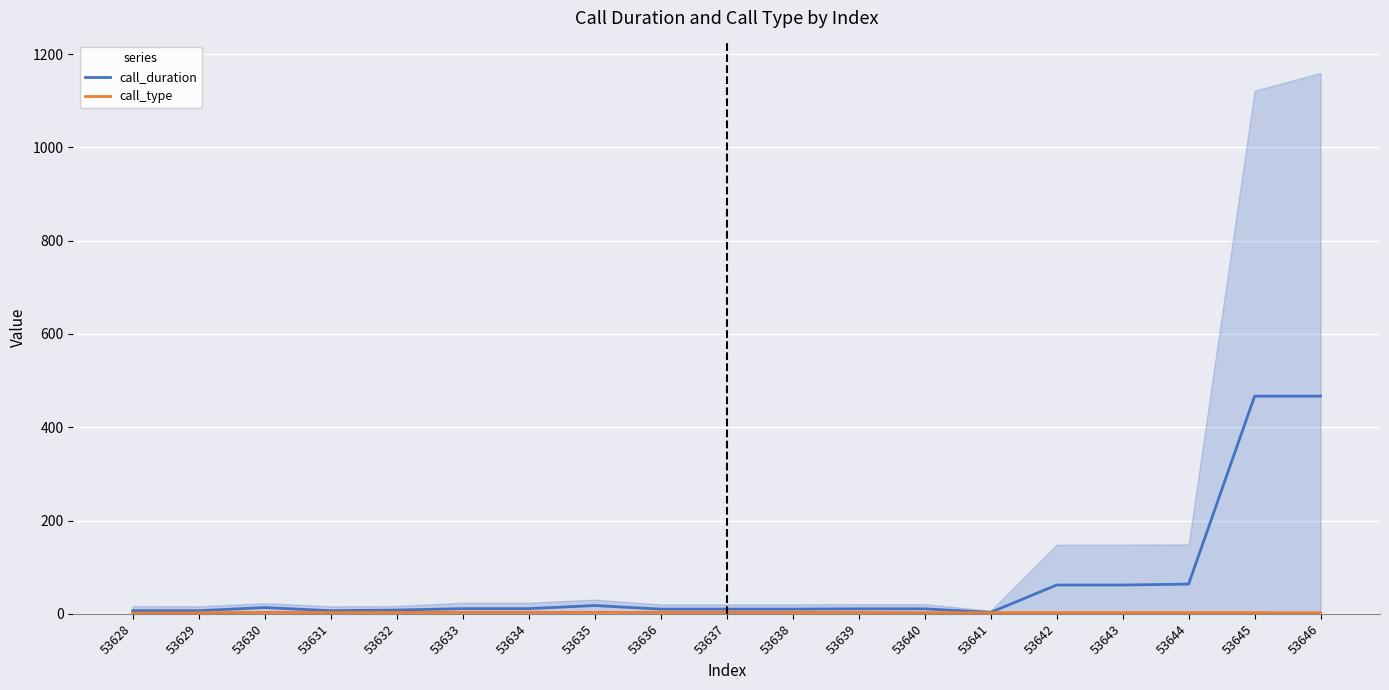

At how many categories does at least one series exceed 68?

2